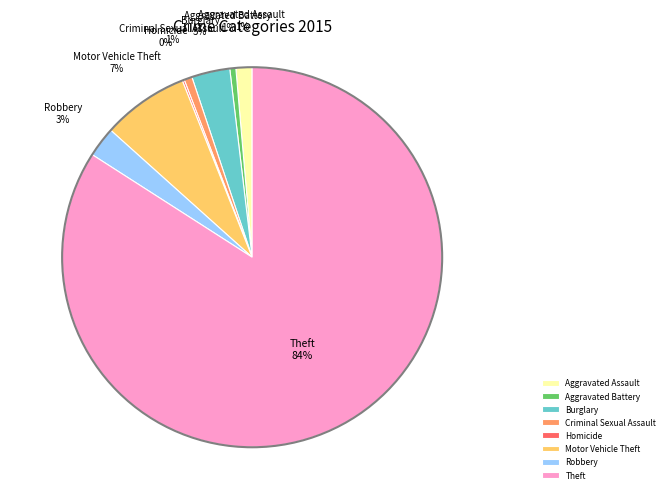

Which has a higher value, Aggravated Battery or Theft?

Theft